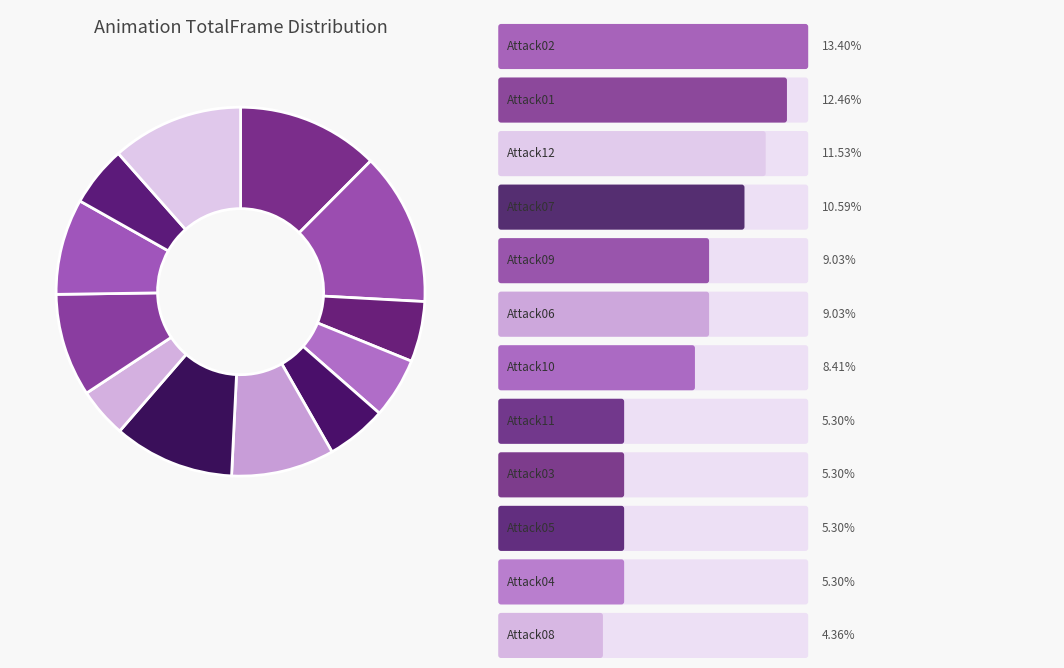

How many segments does this pie chart have?

12